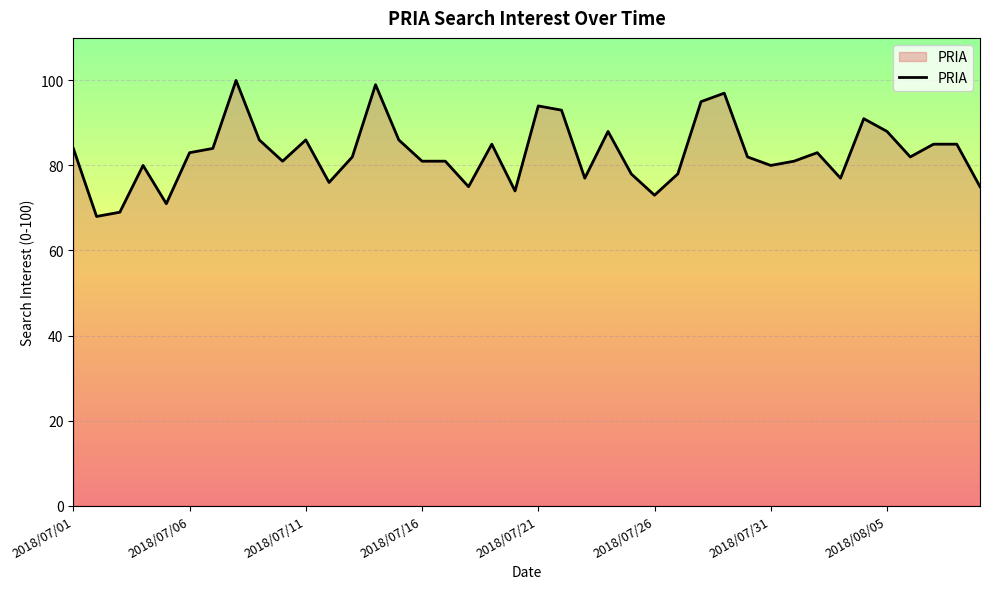

What is the minimum value shown in the chart?

68